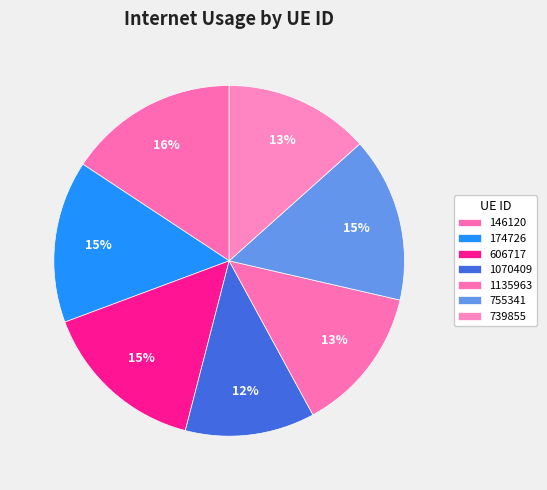

Count the number of slices in the pie.

7